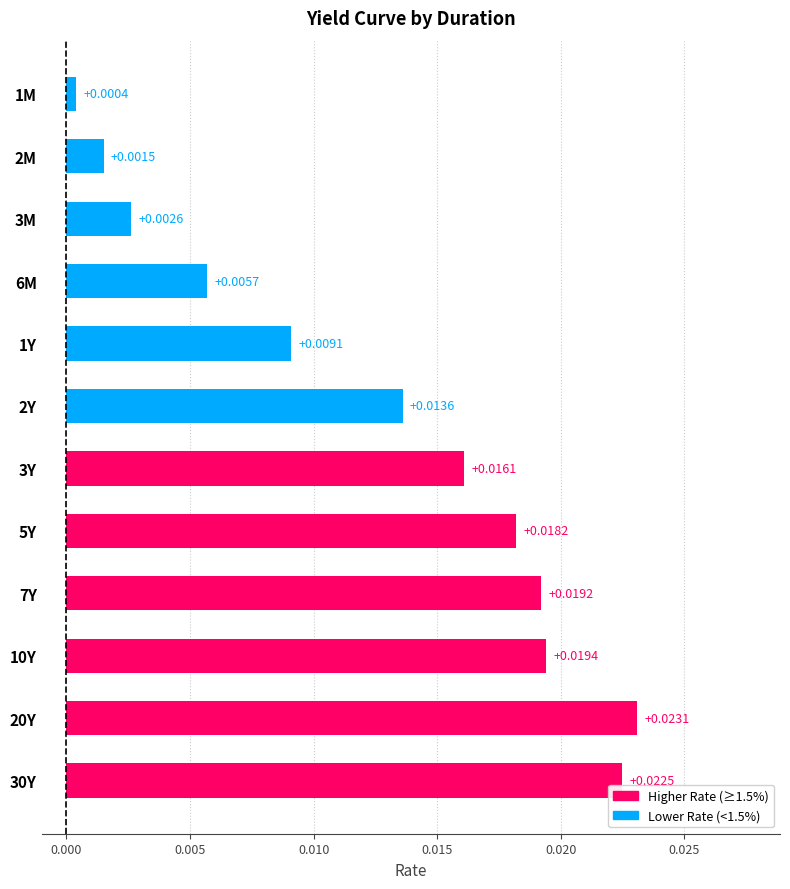

List the labels in order of value, smallest first.

1M, 2M, 3M, 6M, 1Y, 2Y, 3Y, 5Y, 7Y, 10Y, 30Y, 20Y